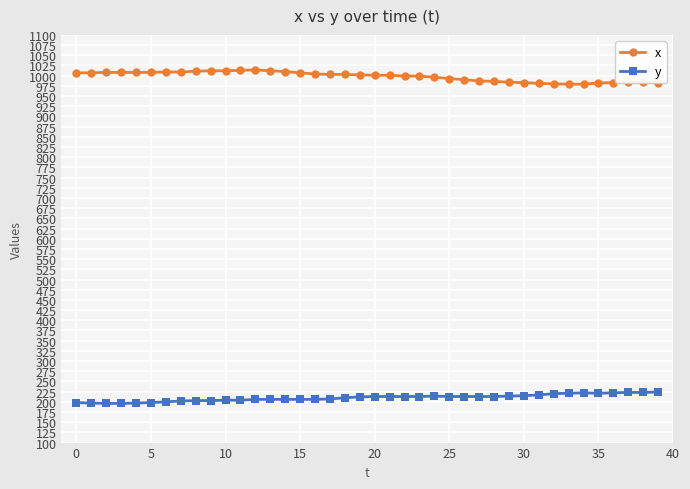

True or false: x has more than 0 interior local peaks.

True